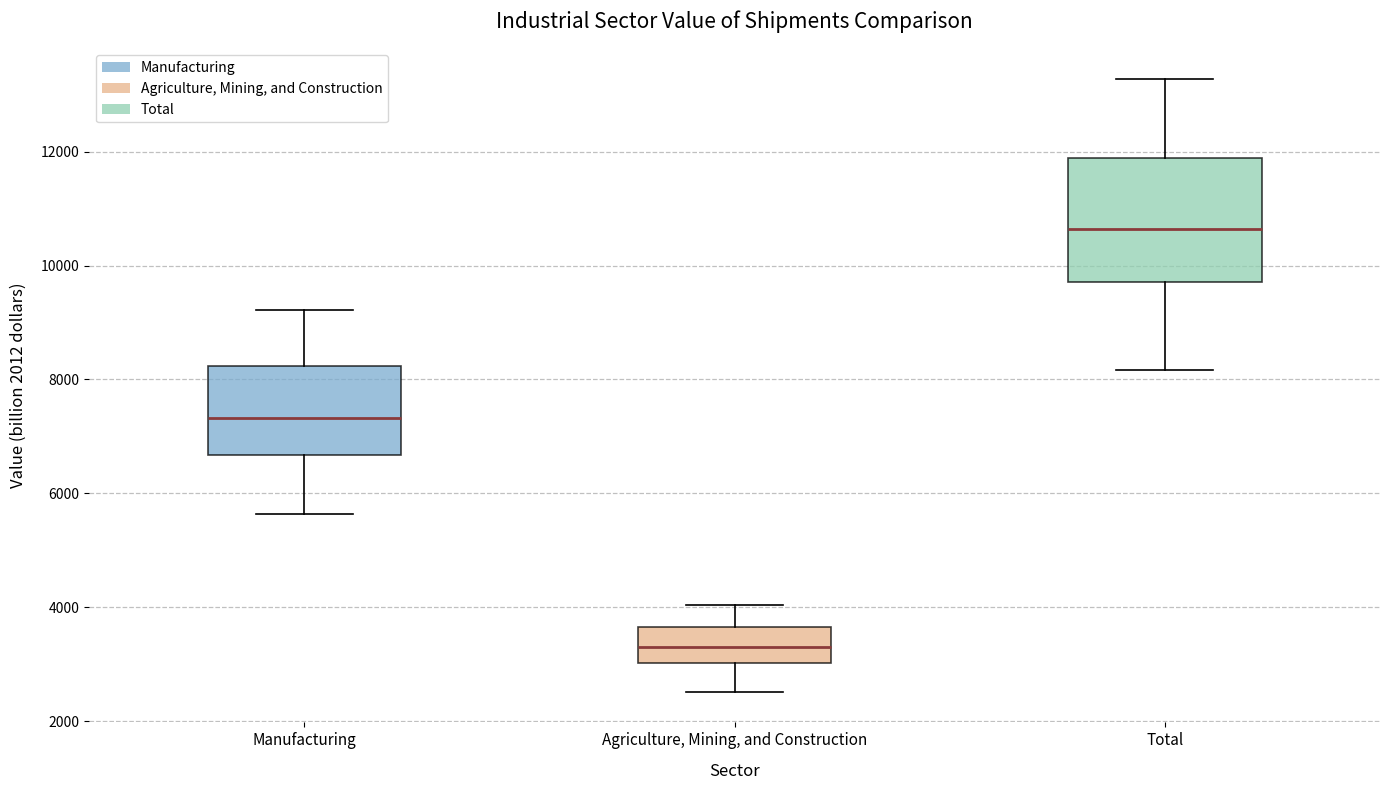

Where is the lower edge of the box for Total on the y-axis? The values are not printed on the chart, so give them approximately, as read against the axis.

9800